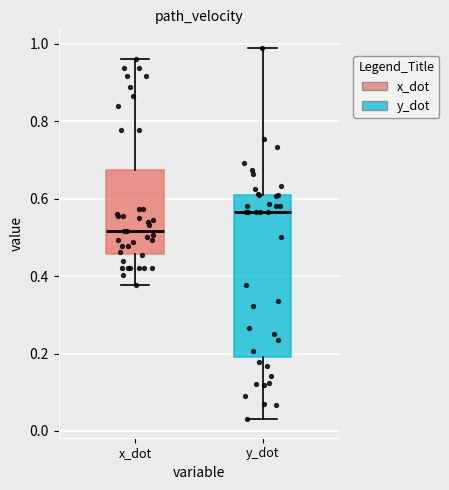

Reading left to right, transcribe this box plot: for each box, give where its median line is, the range the box spans, and where its two whiskers end, as read against the y-axis. The values are not printed on the chart, so give them approximately, as read against the axis.

x_dot: median 0.52, box 0.46 to 0.68, whiskers 0.38 to 0.96
y_dot: median 0.56, box 0.20 to 0.60, whiskers 0.04 to 0.98